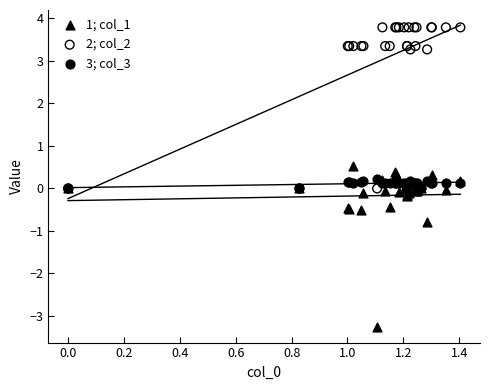

In the 1; col_1 series, what Y value is closest to -1?

-0.8